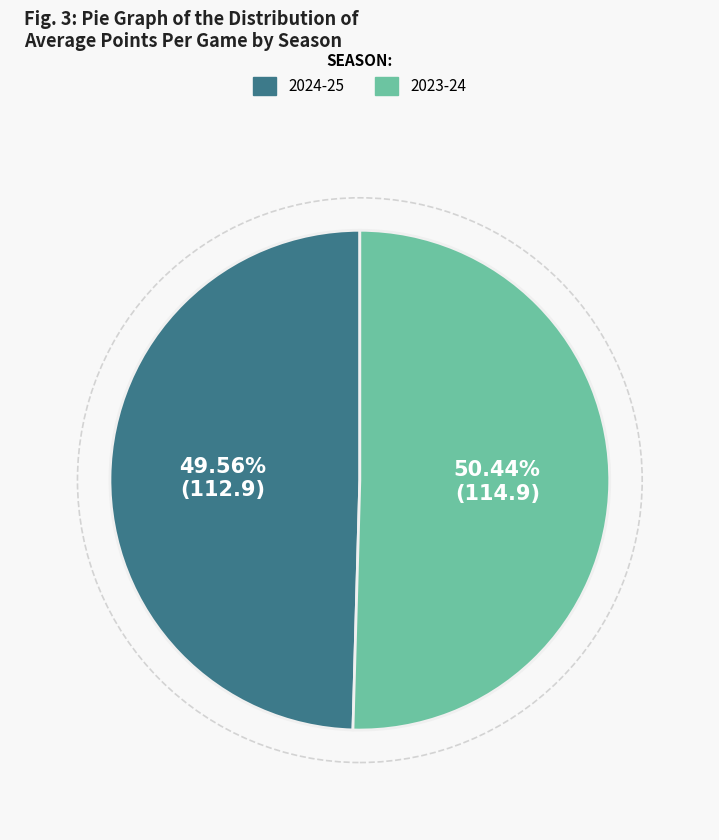

Is there a majority slice in this chart?

Yes